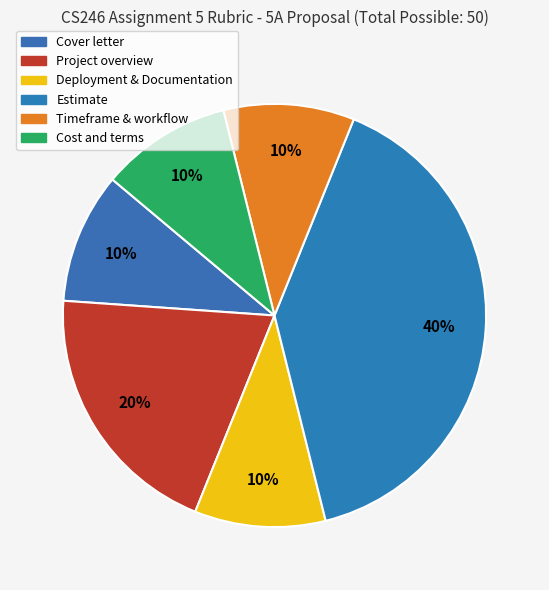

Is there a majority slice in this chart?

No